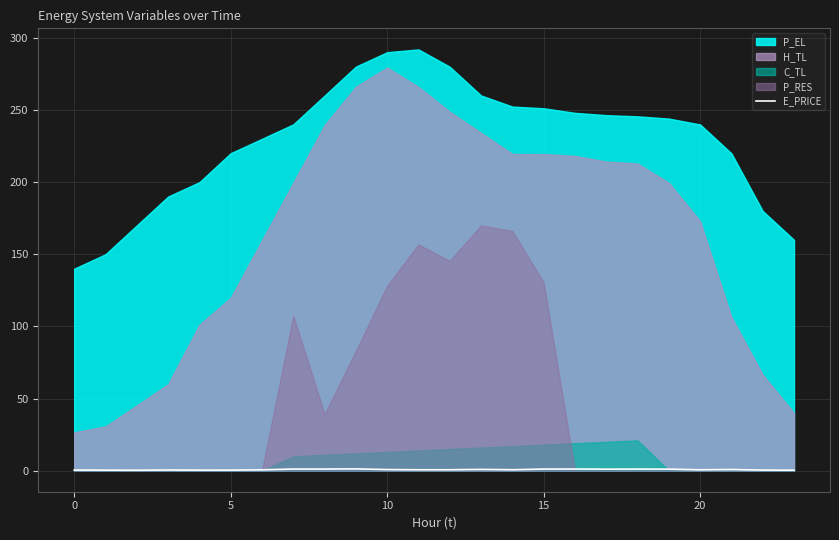

Does the chart display data point markers on the line(s)?

No